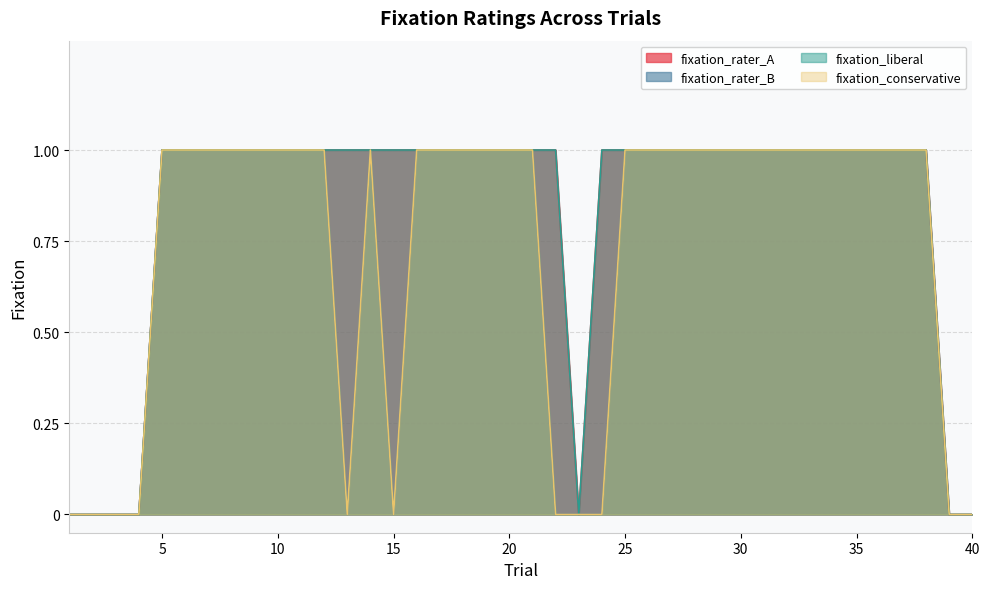

Read the fixation_rater_A value at 20.

1